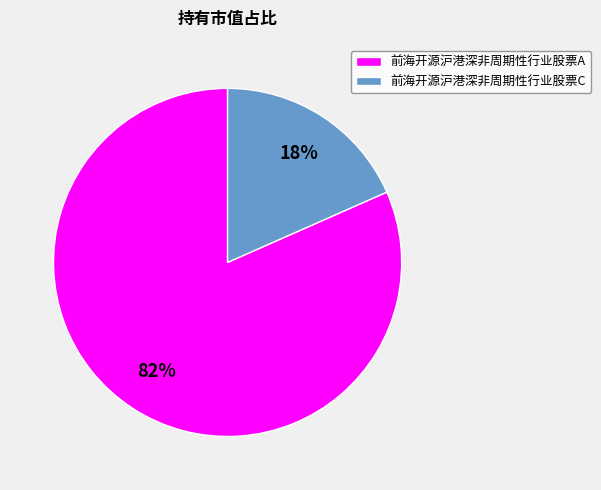

To the nearest percent, what is the combined percentage of 前海开源沪港深非周期性行业股票A and 前海开源沪港深非周期性行业股票C?

100%